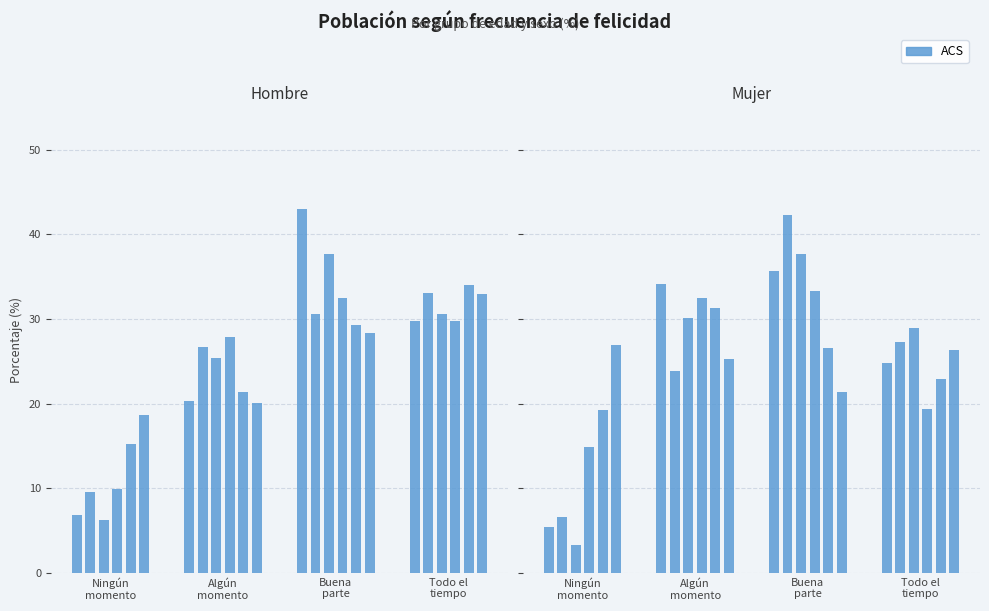

What is the difference between the Mujer values at 16-24 Buena and 35-44 Todo?

6.7